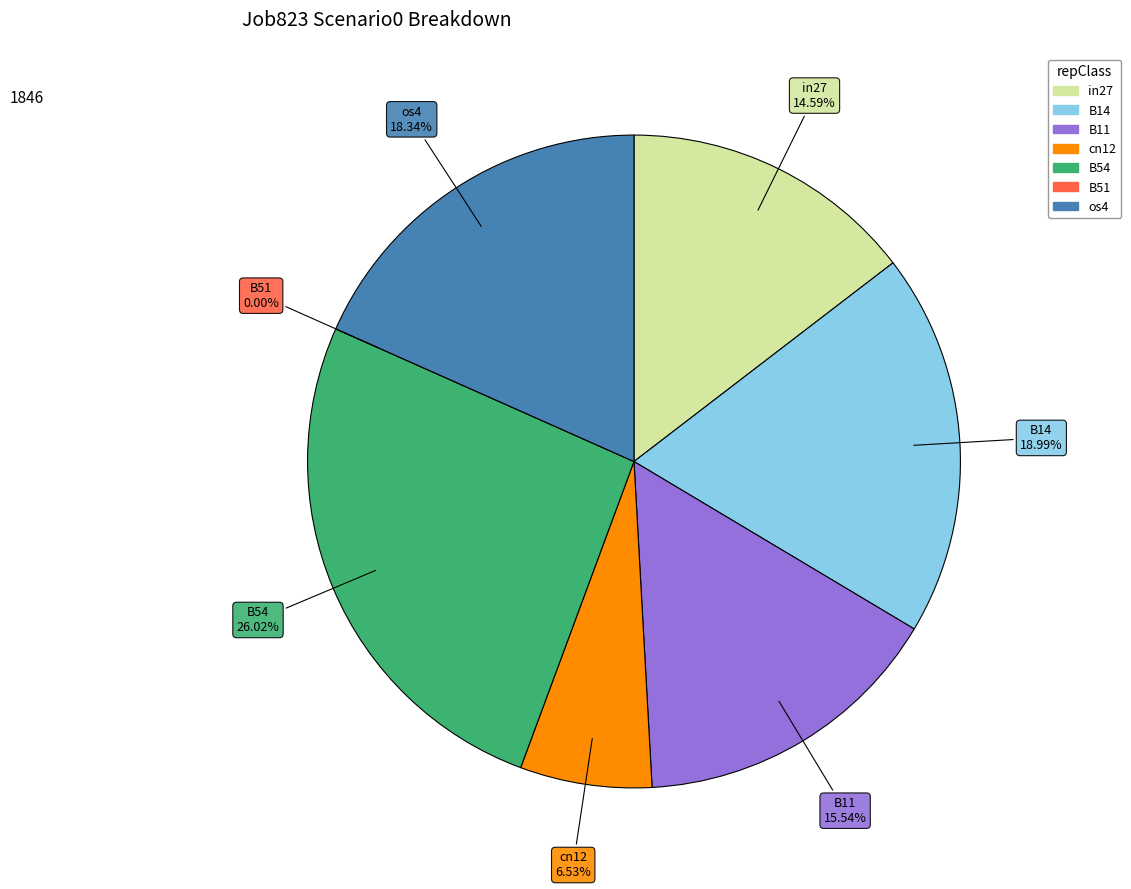

The B14 slice represents 13% of the pie. True or false?

False